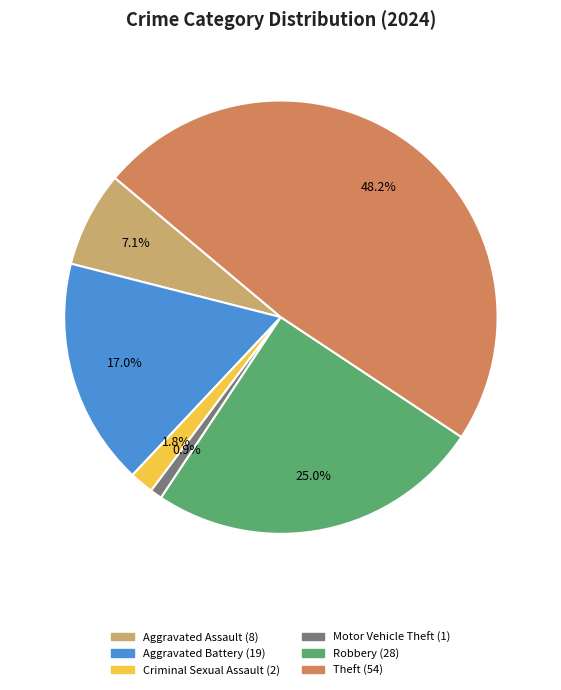

Is there any slice that represents more than half of the pie?

No